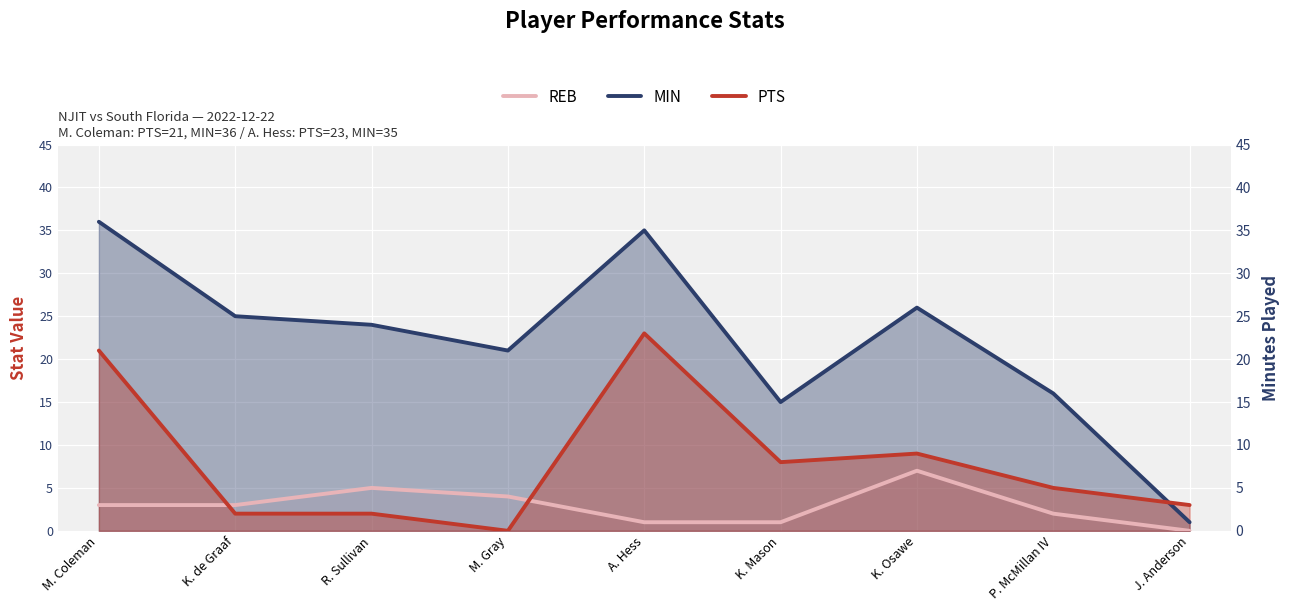

What is the greatest value displayed?

36